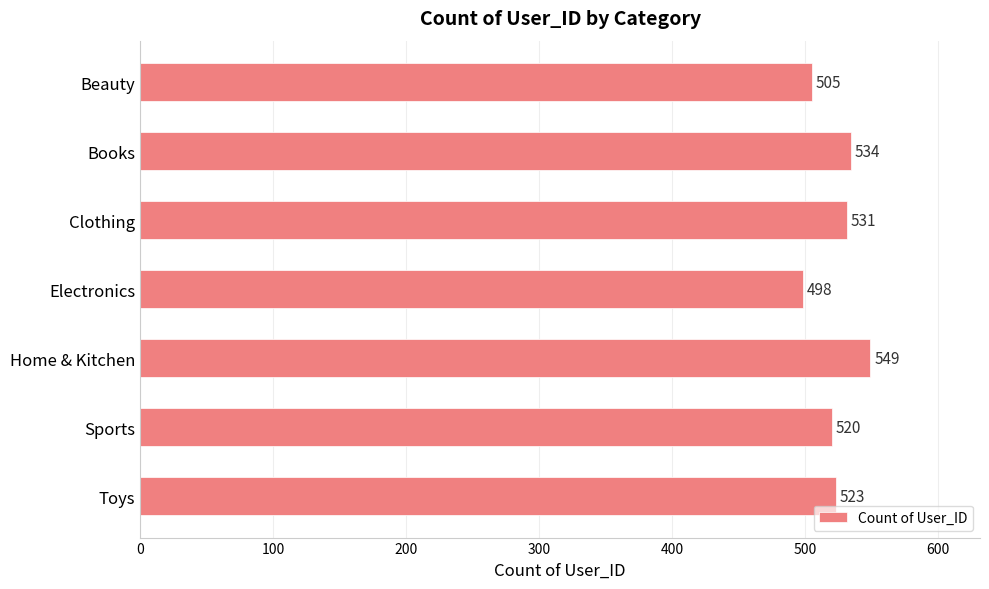

Where is the data nearest to the value 523?

Toys